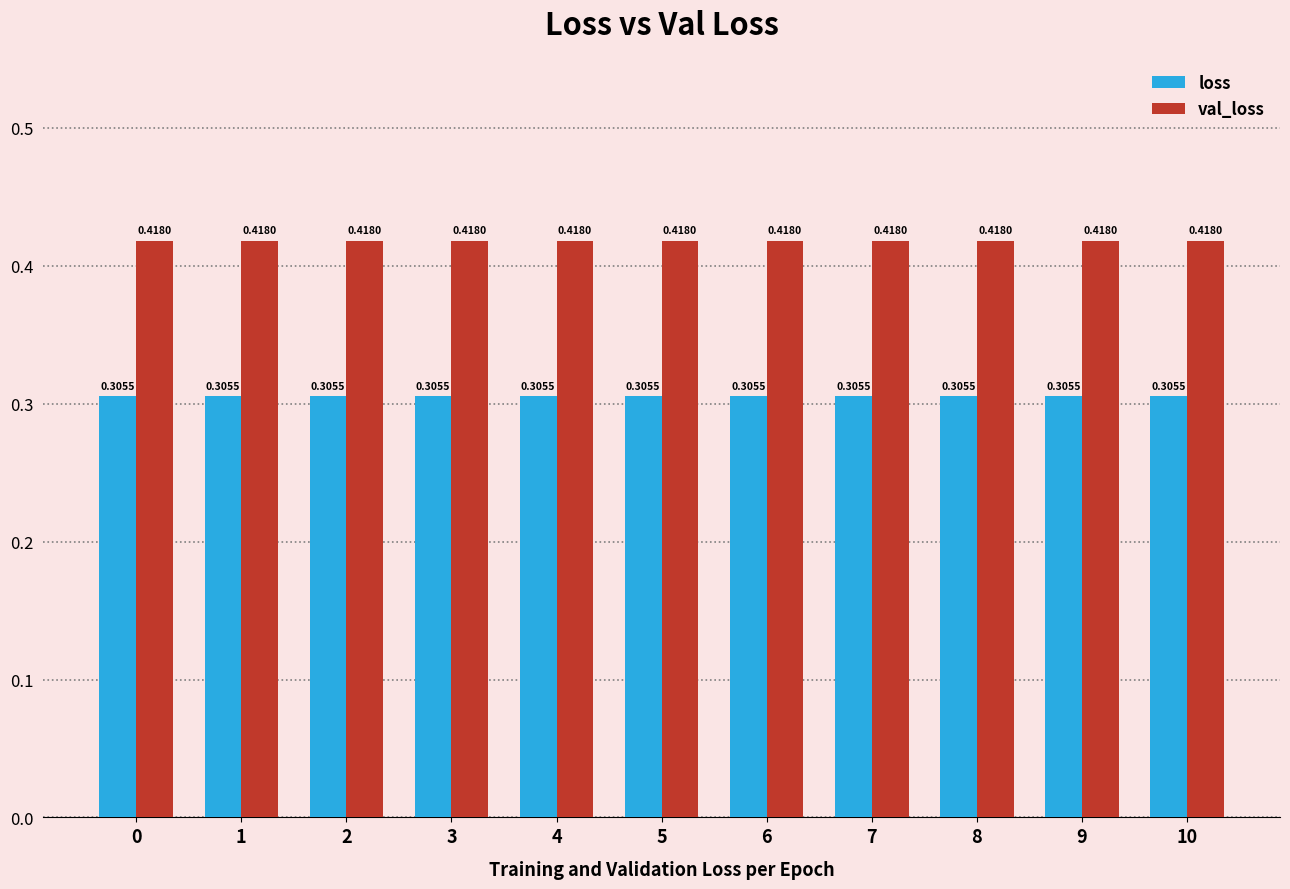

Which series has the largest total across all categories?

val_loss